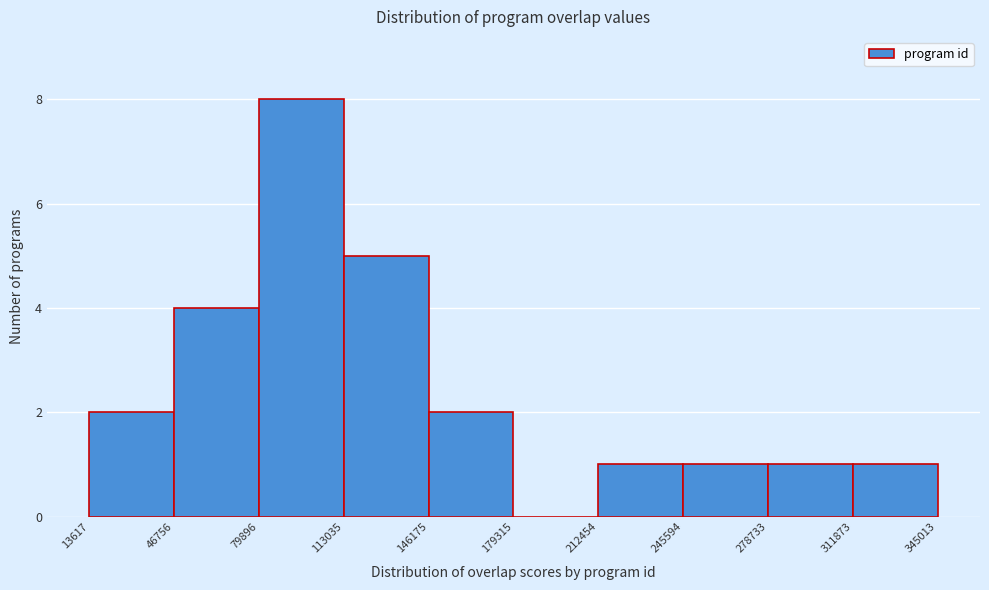

Which range on the x-axis has the tallest bar?

79896 to 113035